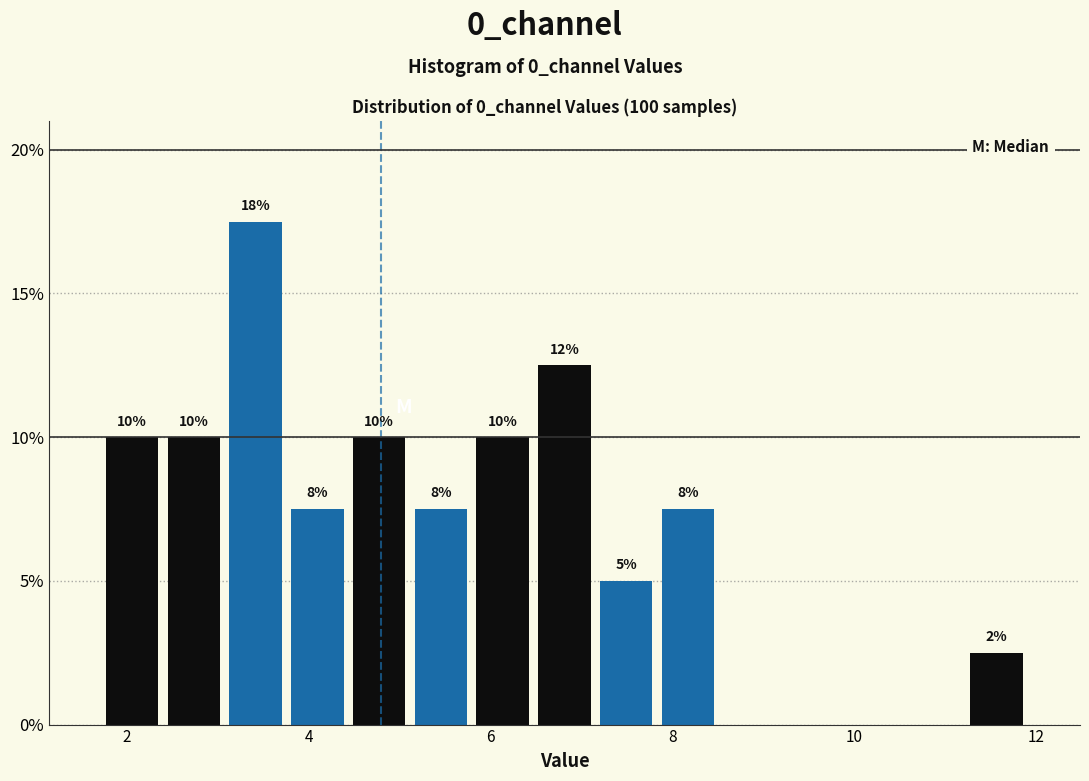

Around what value on the x-axis is the tallest bar? Give the approximate position of its centre, as read against the axis.

3.4